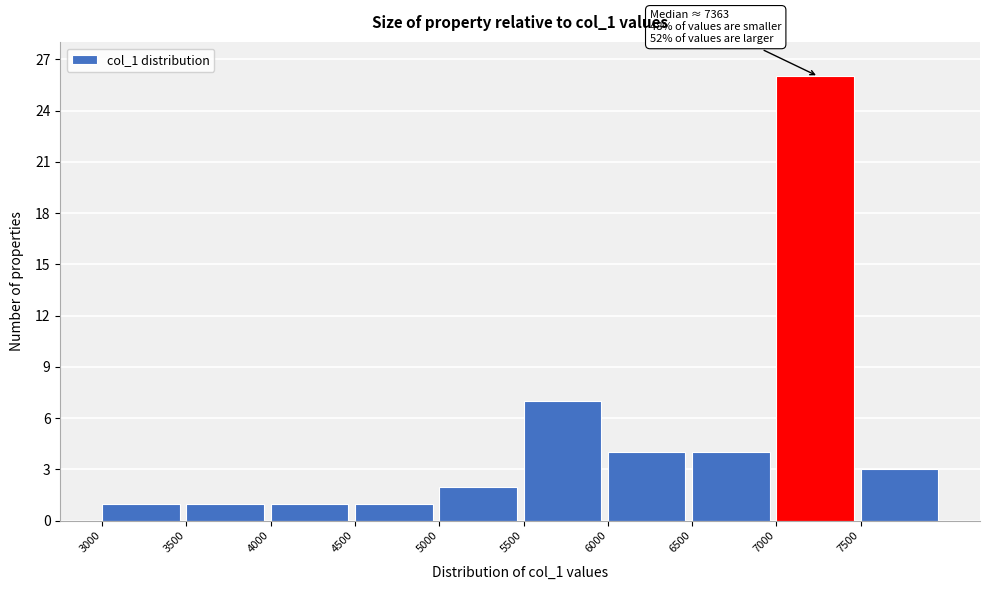

Which range on the x-axis has the tallest bar?

7000 to 7500